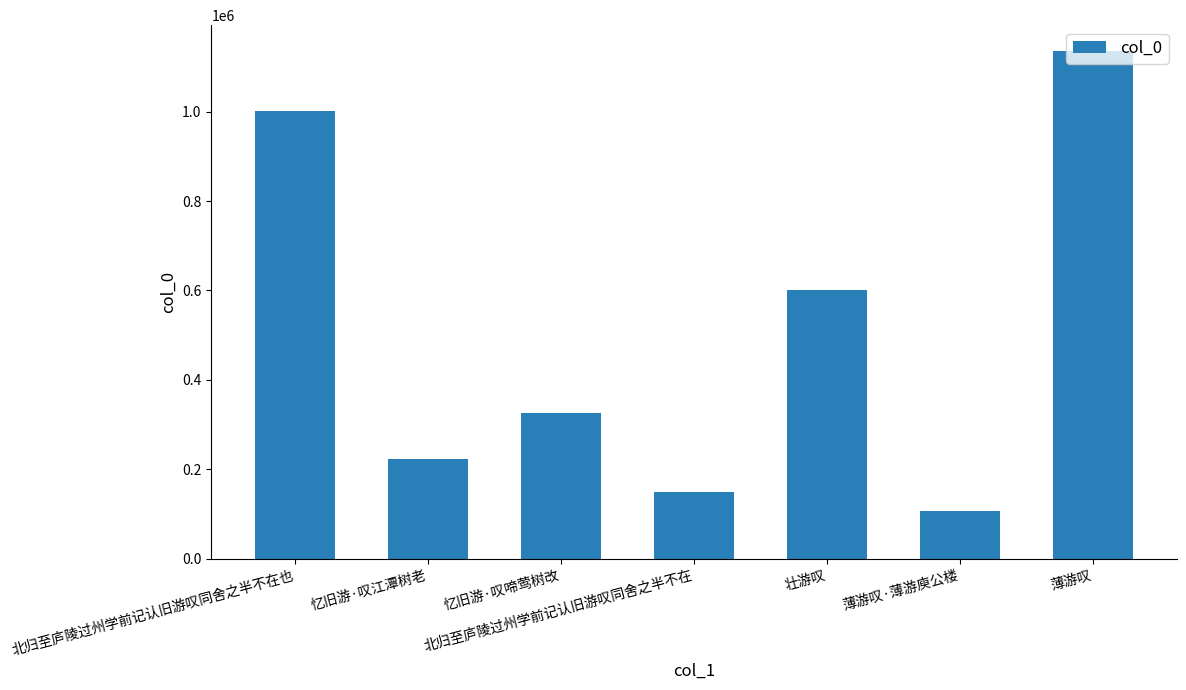

List the labels in order of value, smallest first.

薄游叹·薄游庾公楼, 北归至庐陵过州学前记认旧游叹同舍之半不在, 忆旧游·叹江潭树老, 忆旧游·叹啼莺树改, 壮游叹, 北归至庐陵过州学前记认旧游叹同舍之半不在也, 薄游叹